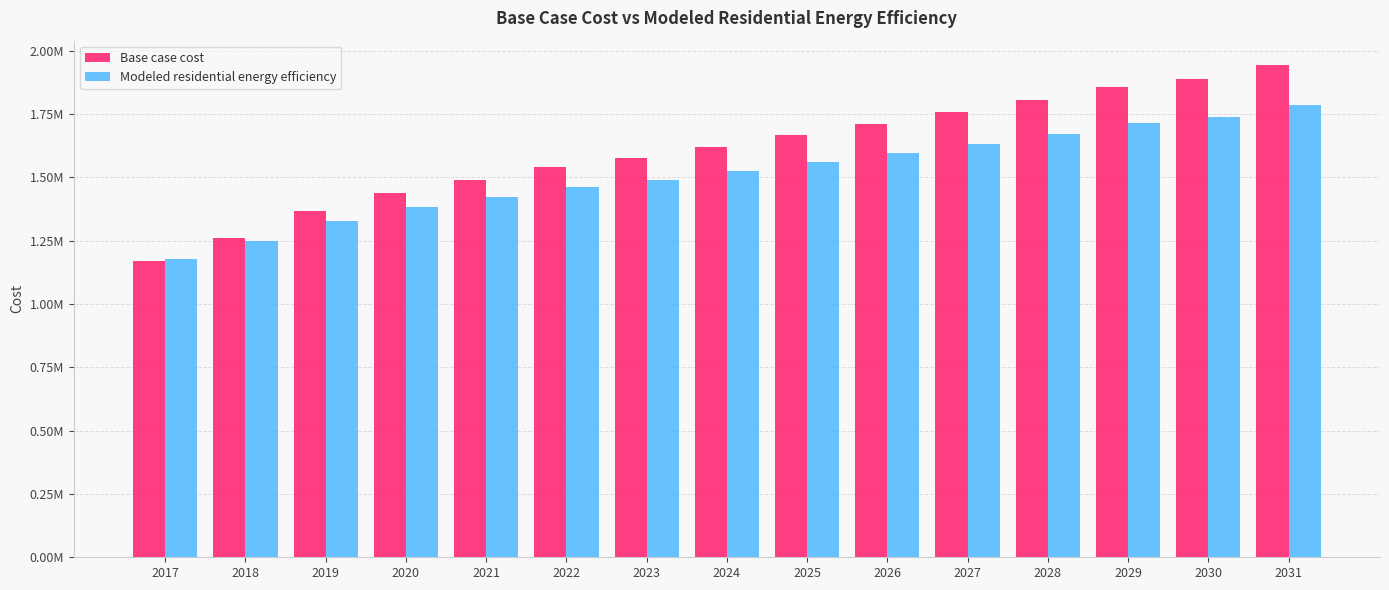

Where is Modeled residential energy efficiency nearest to the value 1480174?

2023